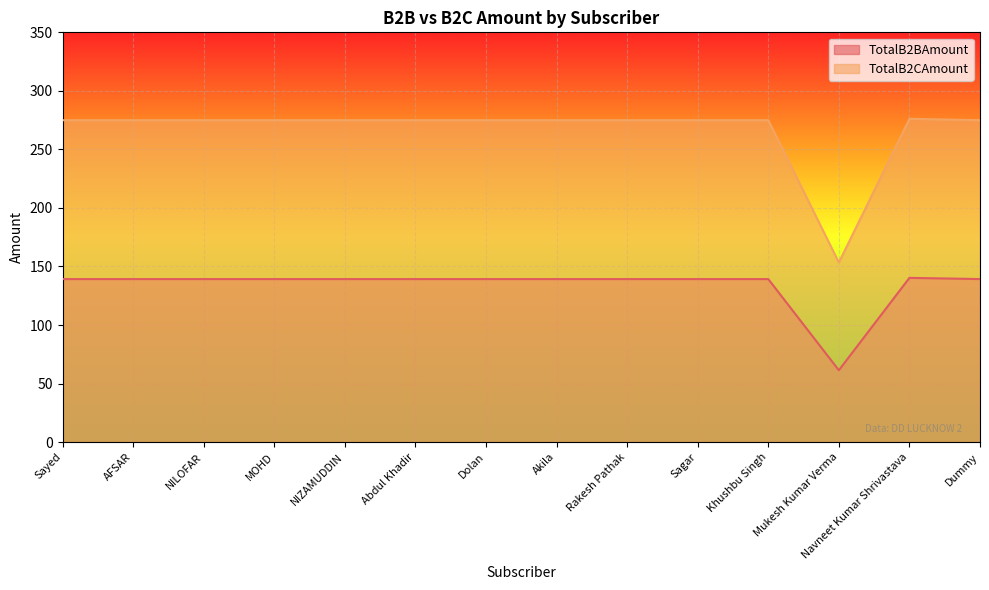

Rank the series at NILOFAR from highest to lowest value.

TotalB2CAmount, TotalB2BAmount